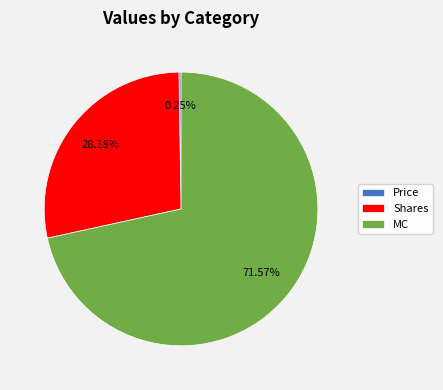

Combined, do MC and Shares account for over 50%?

Yes